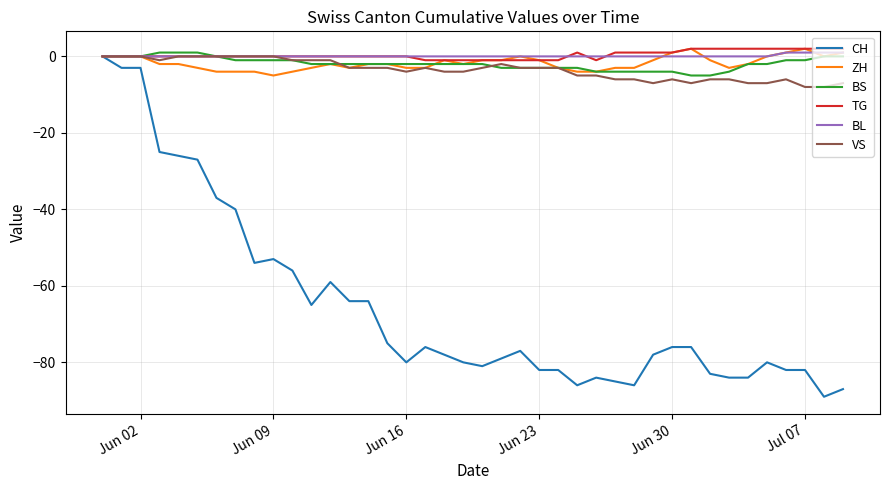

Which series has the largest range (max minus min)?

CH